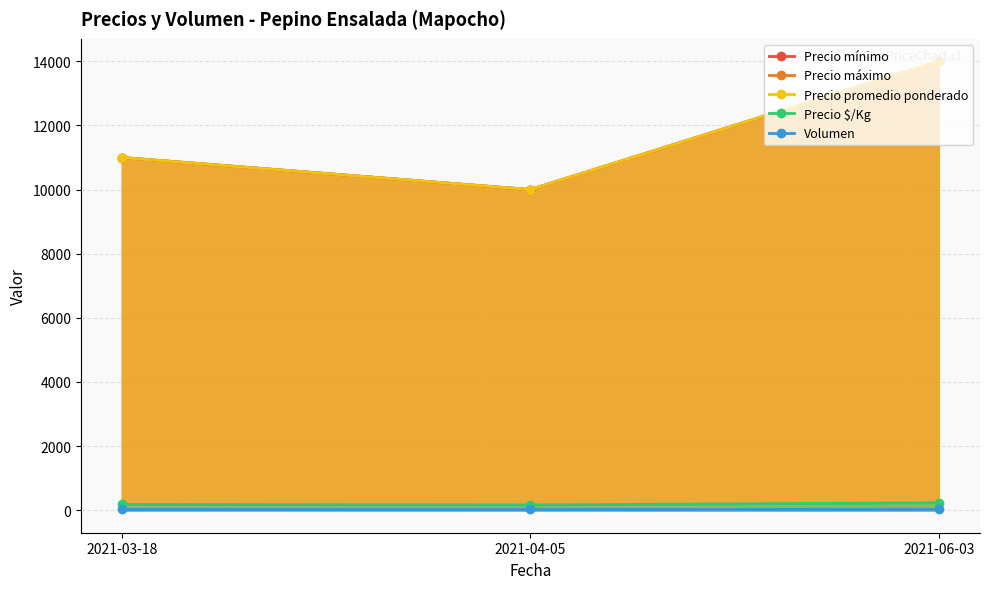

What is the total value across all series at 2021-04-05?

30192